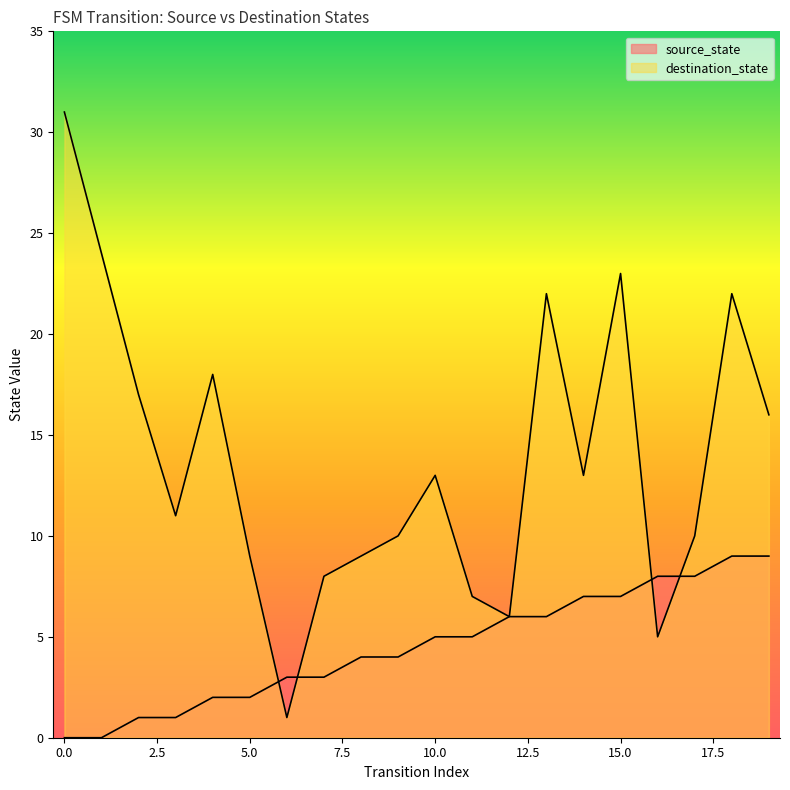

List the labels in order of destination_state value, largest first.

0, 1, 15, 13, 18, 4, 2, 19, 10, 14, 3, 9, 17, 5, 8, 7, 11, 12, 16, 6